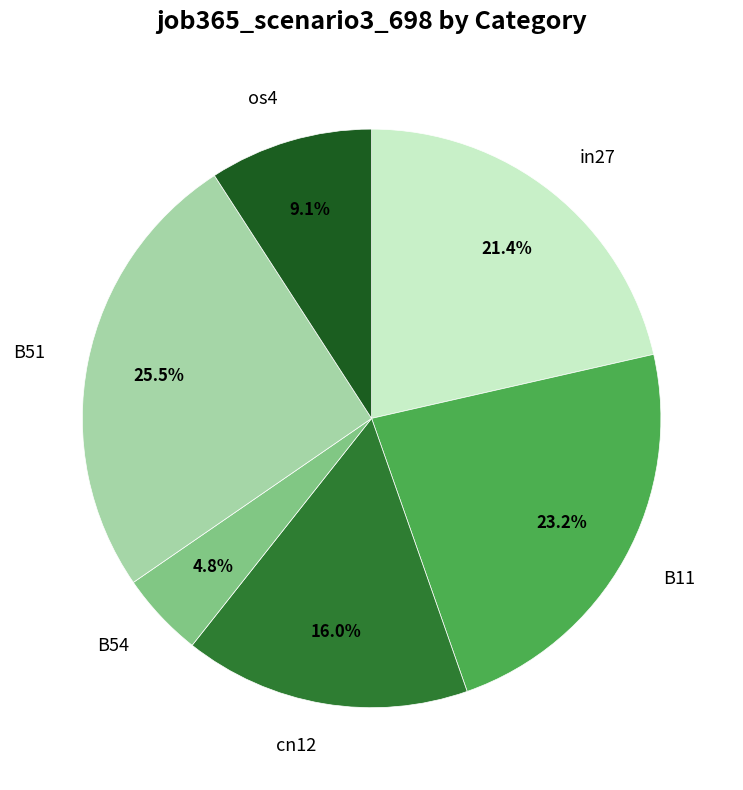

Is there a majority slice in this chart?

No